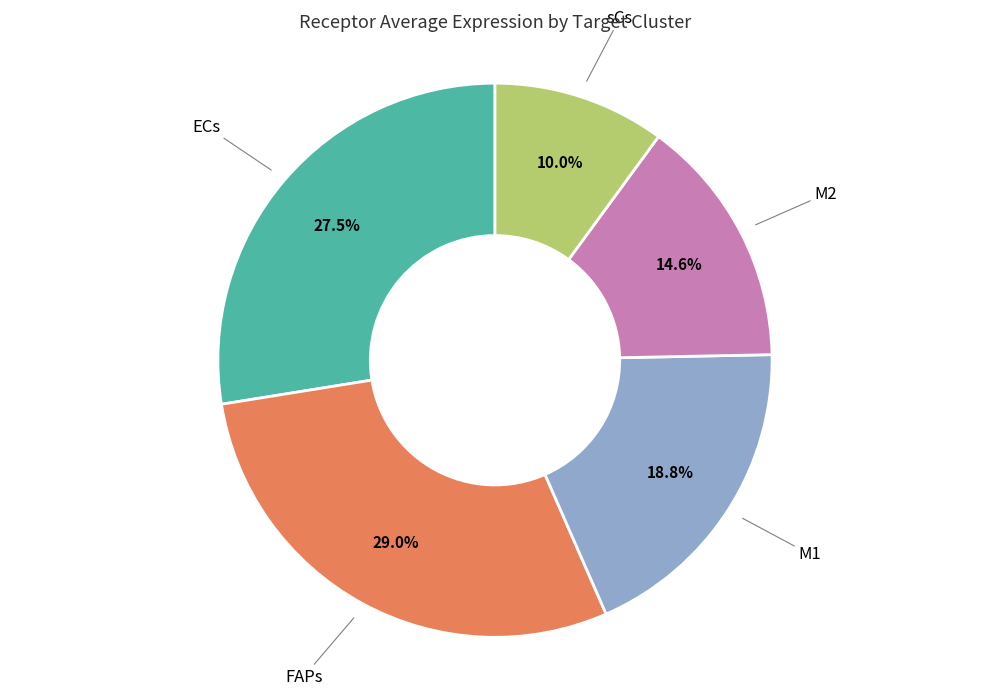

Is there a majority slice in this chart?

No